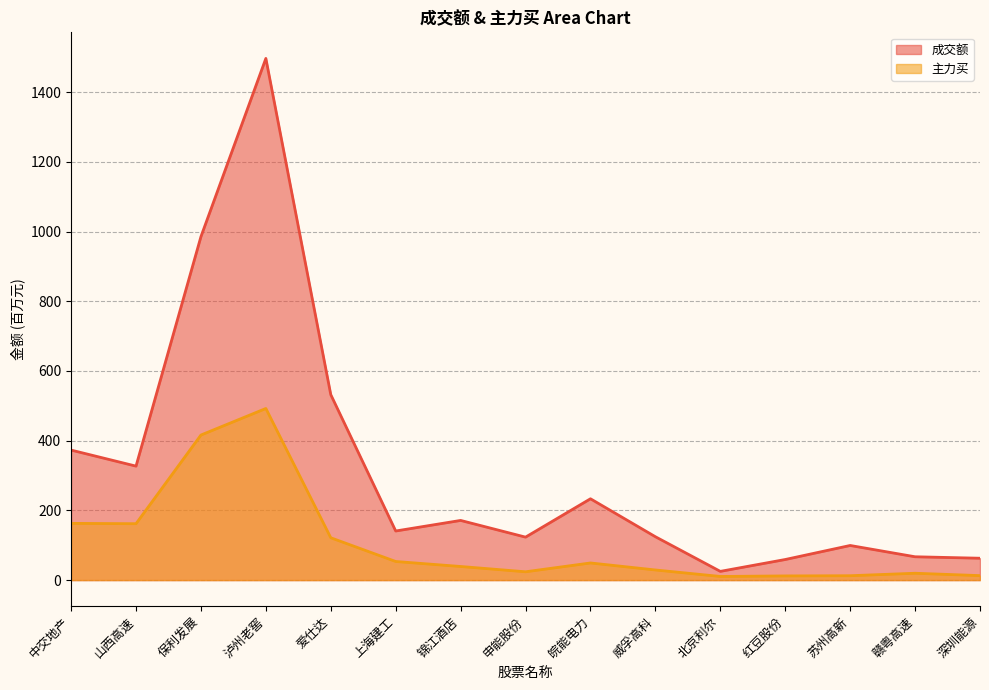

What is the difference between the second highest and minimum values in the 主力买 series?

405.8